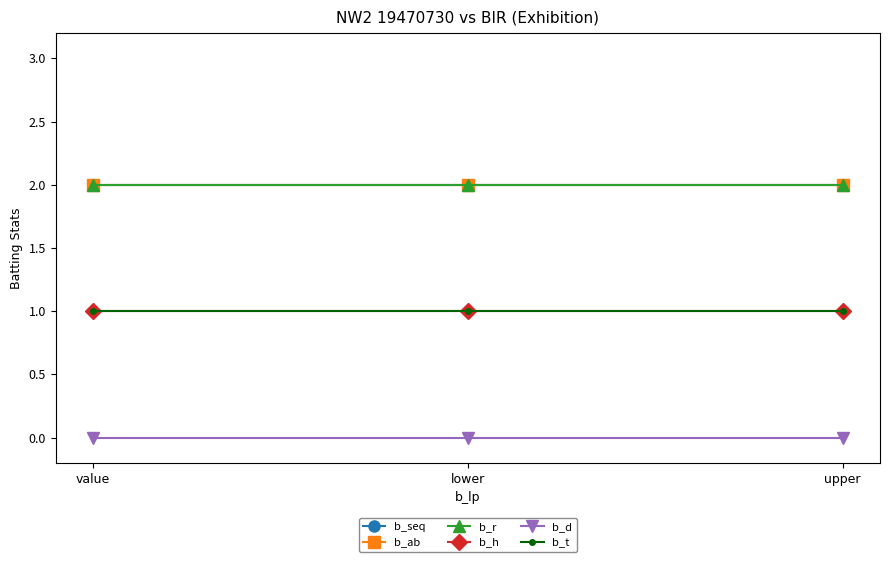

Which series has the largest total across all categories?

b_seq